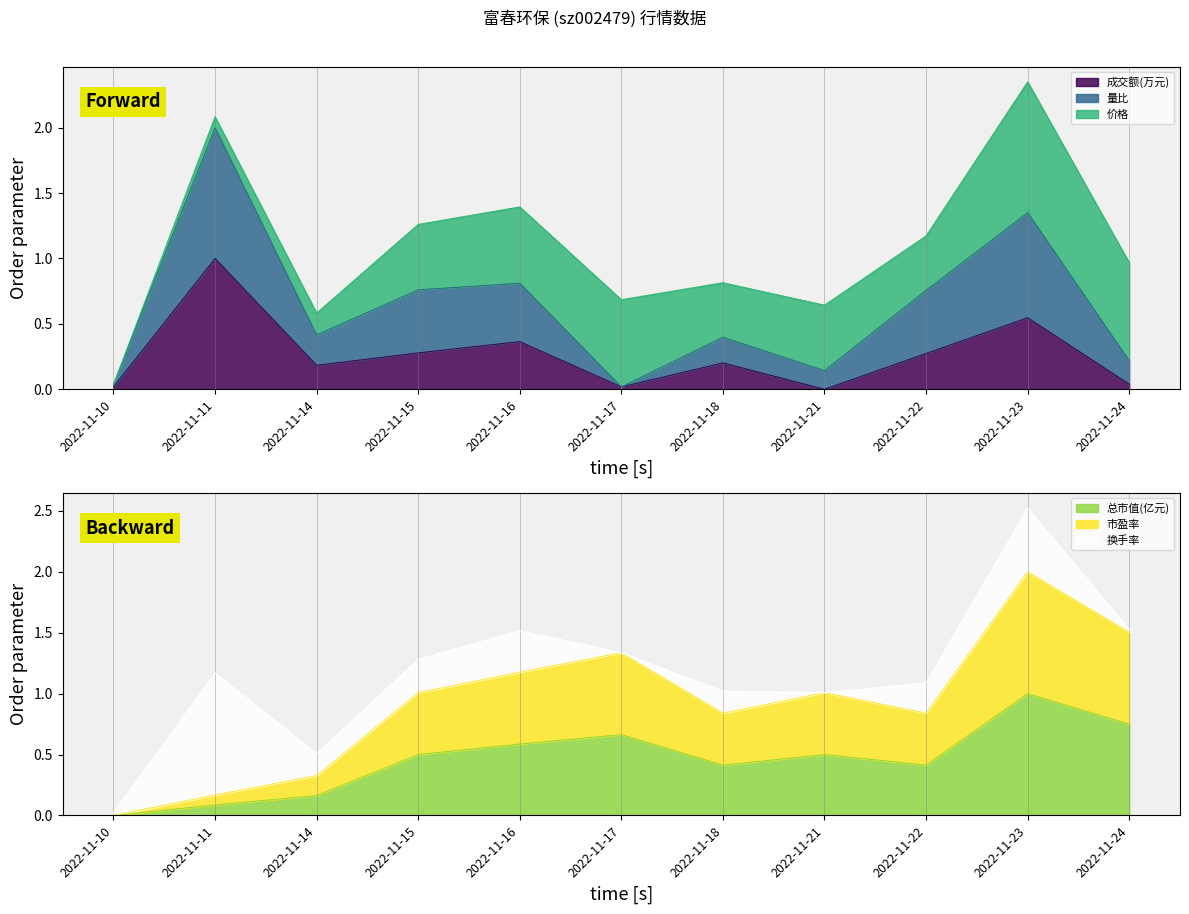

What is the difference between the second highest and minimum values in the 总市值(亿元) series?

0.7